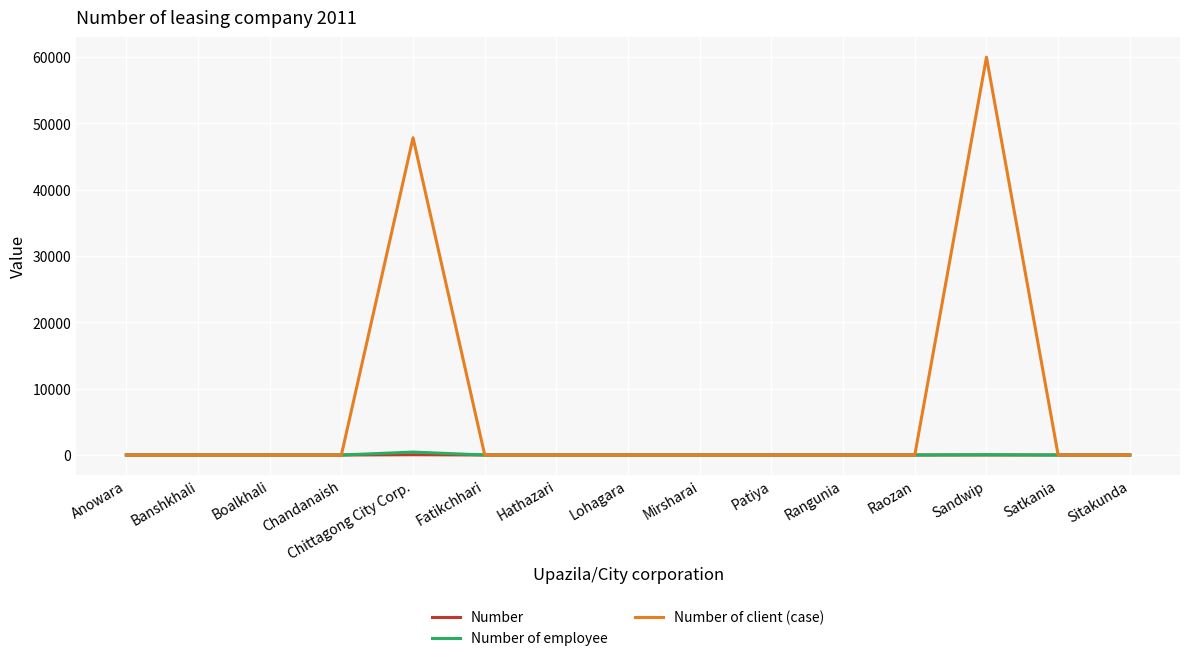

The value of Number of client (case) at Fatikchhari is -34635. True or false?

False